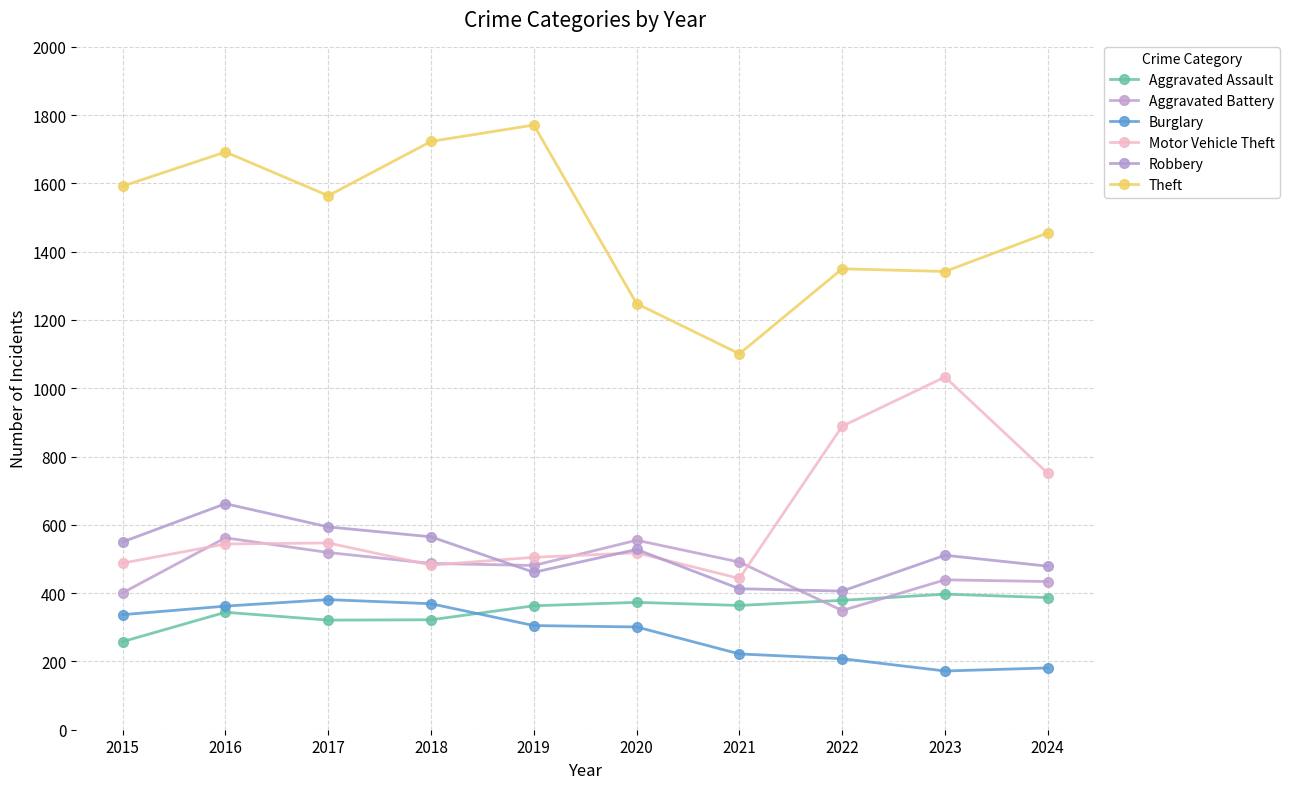

True or false: Motor Vehicle Theft has a value of 482 at 2018.

True